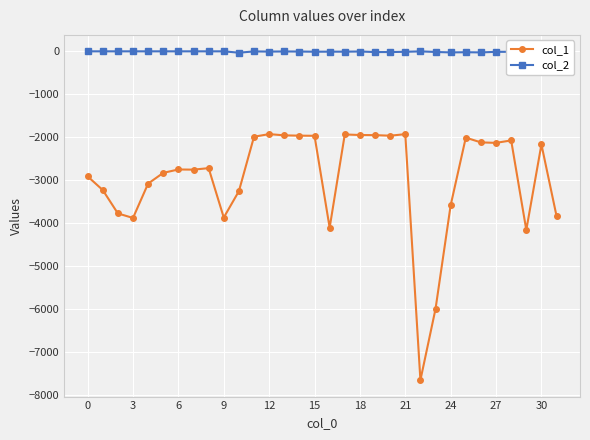

Reading left to right, extract all data points from this chart.

col_1: -2914	-3232	-3777	-3883	-3082	-2832	-2753	-2757	-2722	-3873	-3259	-1990	-1929	-1958	-1965	-1968	-4109	-1937	-1950	-1953	-1966	-1930	-7662	-6001	-3587	-2011	-2122	-2133	-2076	-4162	-2170	-3839
col_2: 0	0	0	0	0	0	0	0	0	0	-32	-2	-6	-3	-5	-9	-8	-8	-4	-17	-17	-11	-1	-15	-25	-21	-25	-12	-11	-6	-33	-3